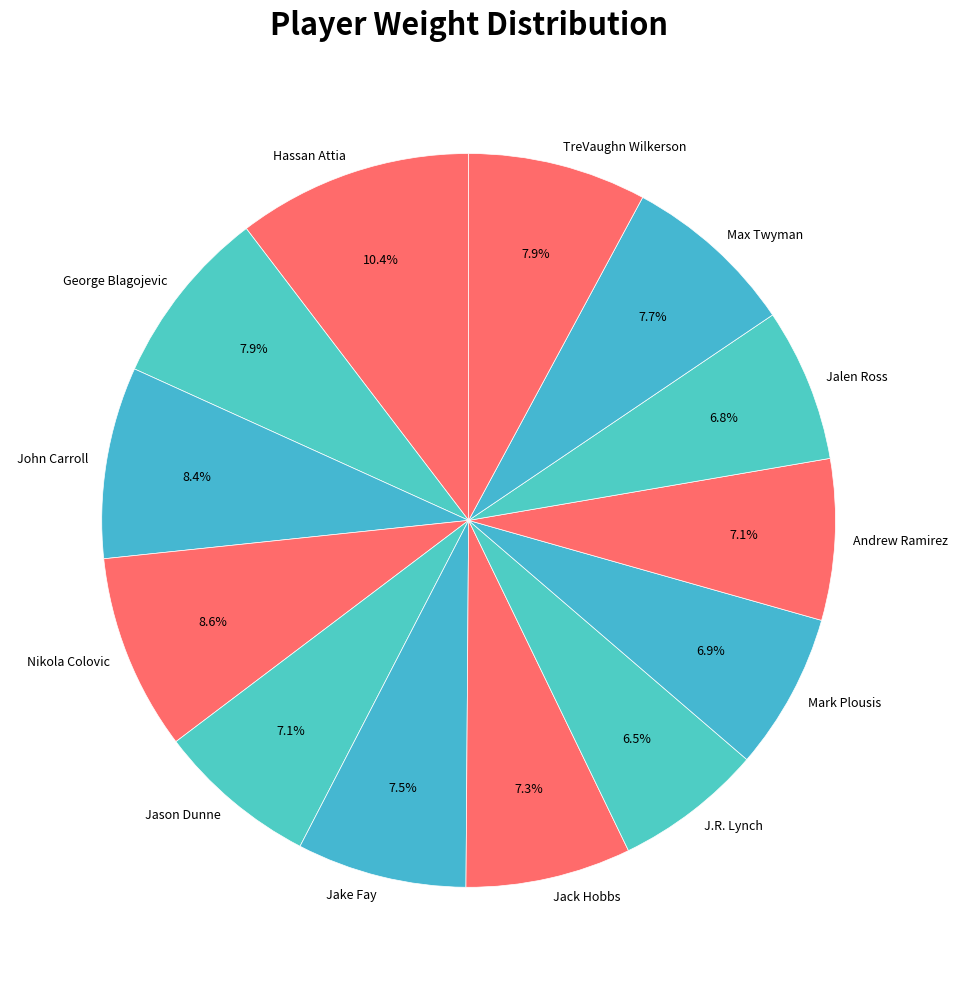

Does any single category account for the majority?

No